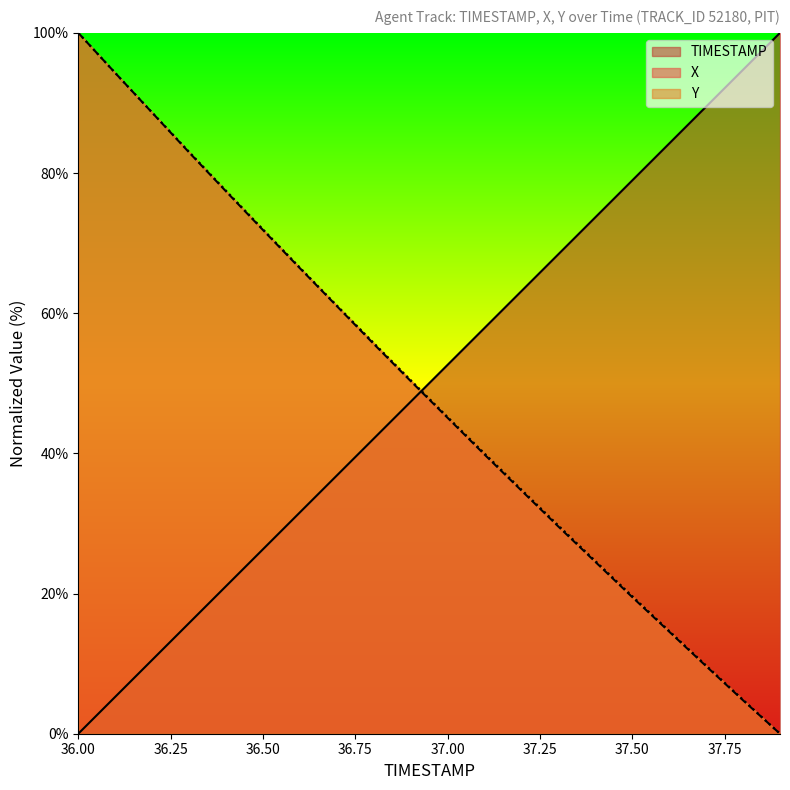

Reading left to right, list all the values displayed in this chart.

TIMESTAMP: 0.0	5.3	10.5	15.8	21.1	26.3	31.6	36.8	42.1	47.4	52.6	57.9	63.2	68.4	73.7	78.9	84.2	89.5	94.7	100.0
X: 100.0	94.3	88.6	82.9	77.4	71.9	66.4	61.0	55.6	50.3	45.1	39.8	34.7	29.6	24.5	19.5	14.6	9.6	4.8	0.0
Y: 100.0	94.3	88.6	83.0	77.5	72.0	66.5	61.1	55.8	50.5	45.2	40.0	34.8	29.7	24.7	19.6	14.7	9.7	4.8	0.0